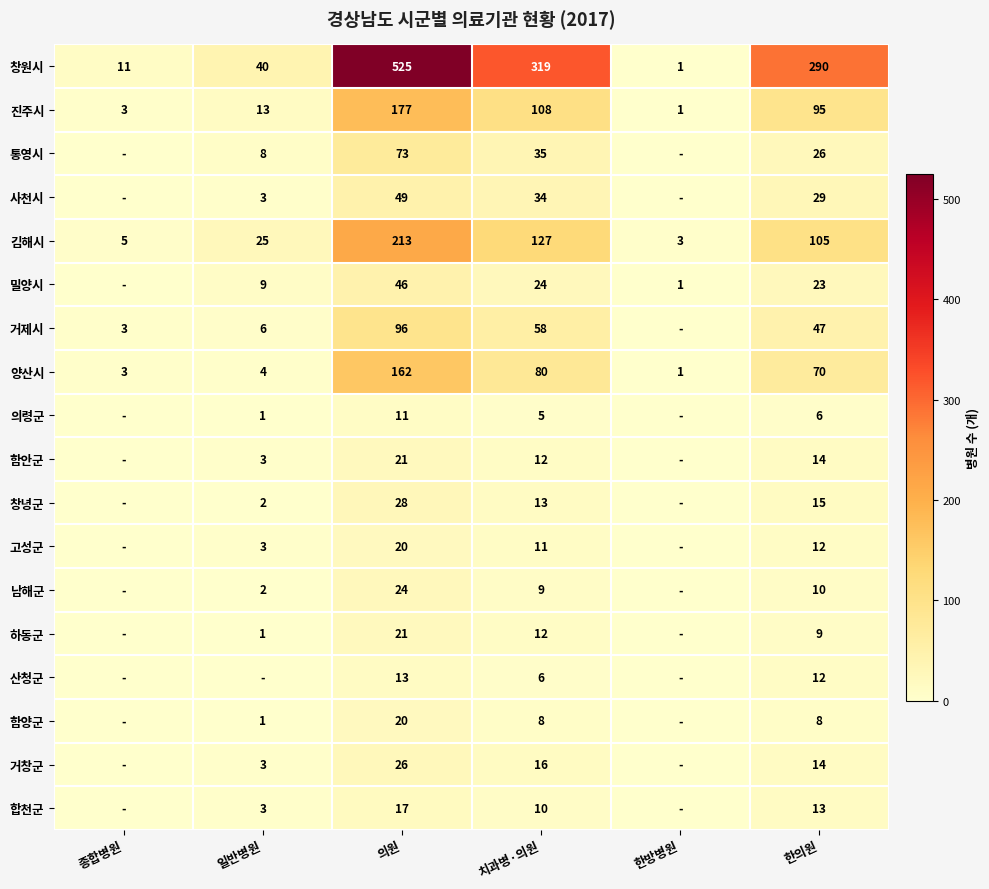

Is it true that 김해시 equals 105 at 한의원?

True